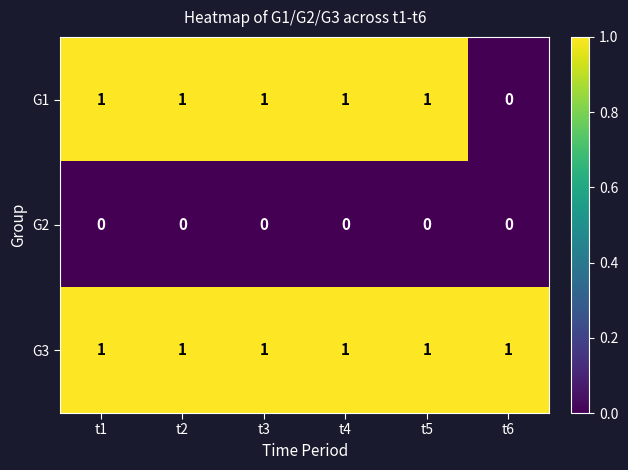

Is it true that G3 equals 1 at t6?

True